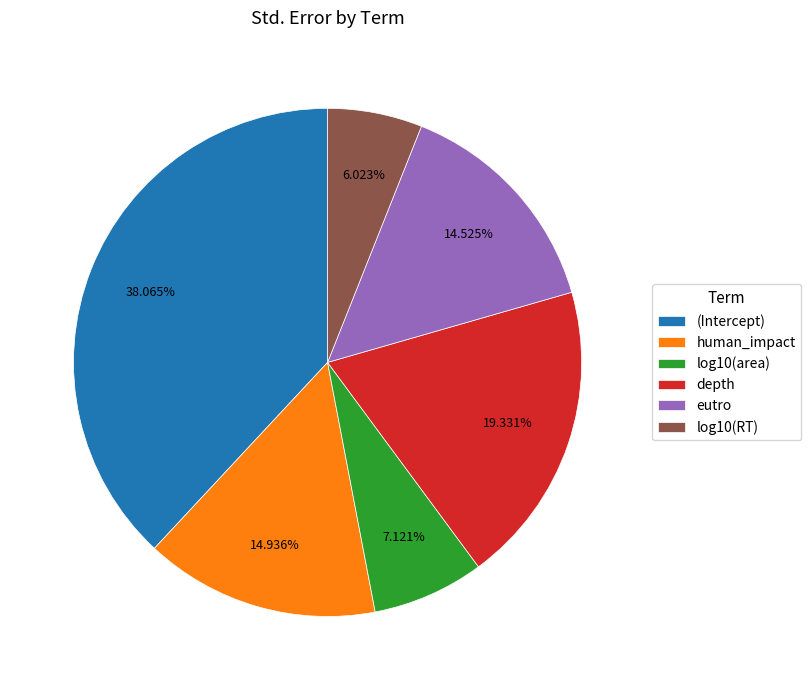

Count the number of slices in the pie.

6